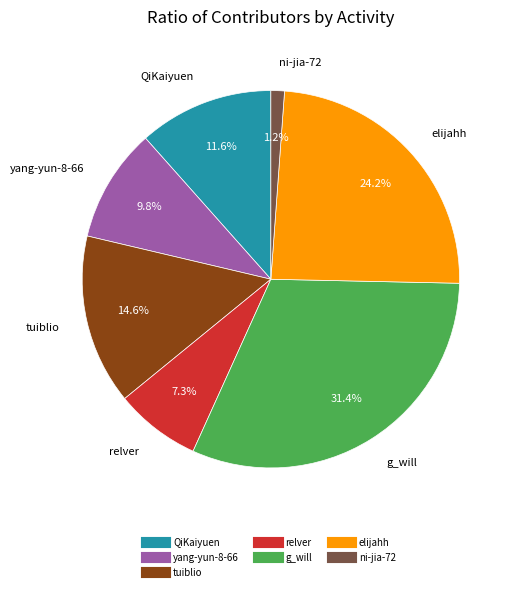

How many segments does this pie chart have?

7